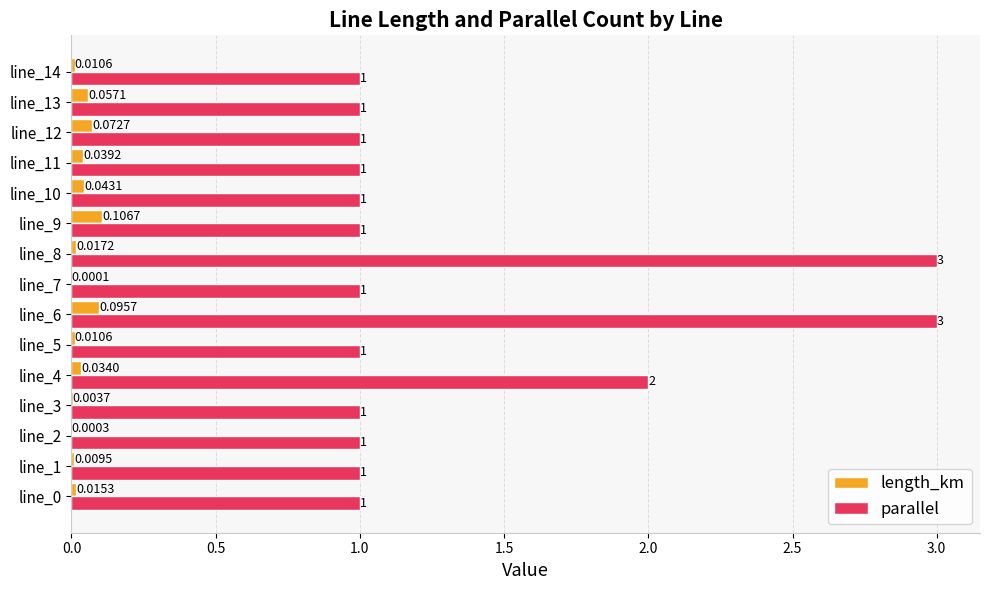

What is the total value across all series at line_4?

2.0